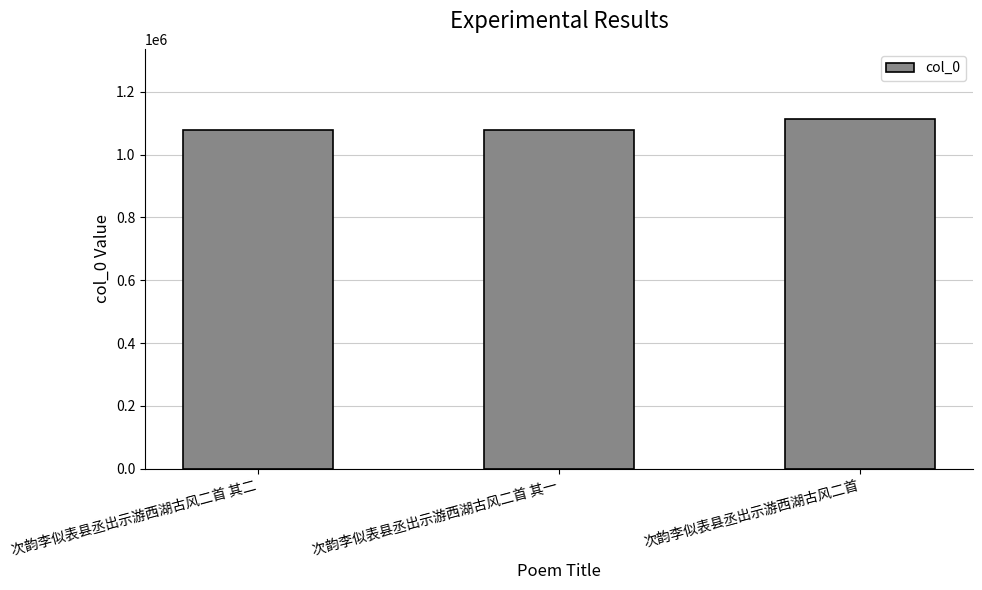

True or false: the data shows 594474 at 次韵李似表县丞出示游西湖古风二首 其一.

False